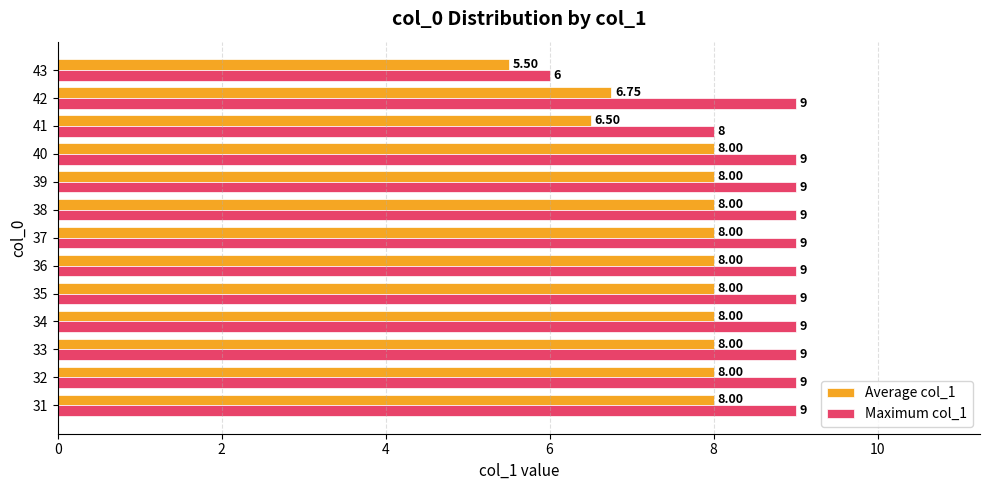

What is the maximum value for Average col_1?

8.0